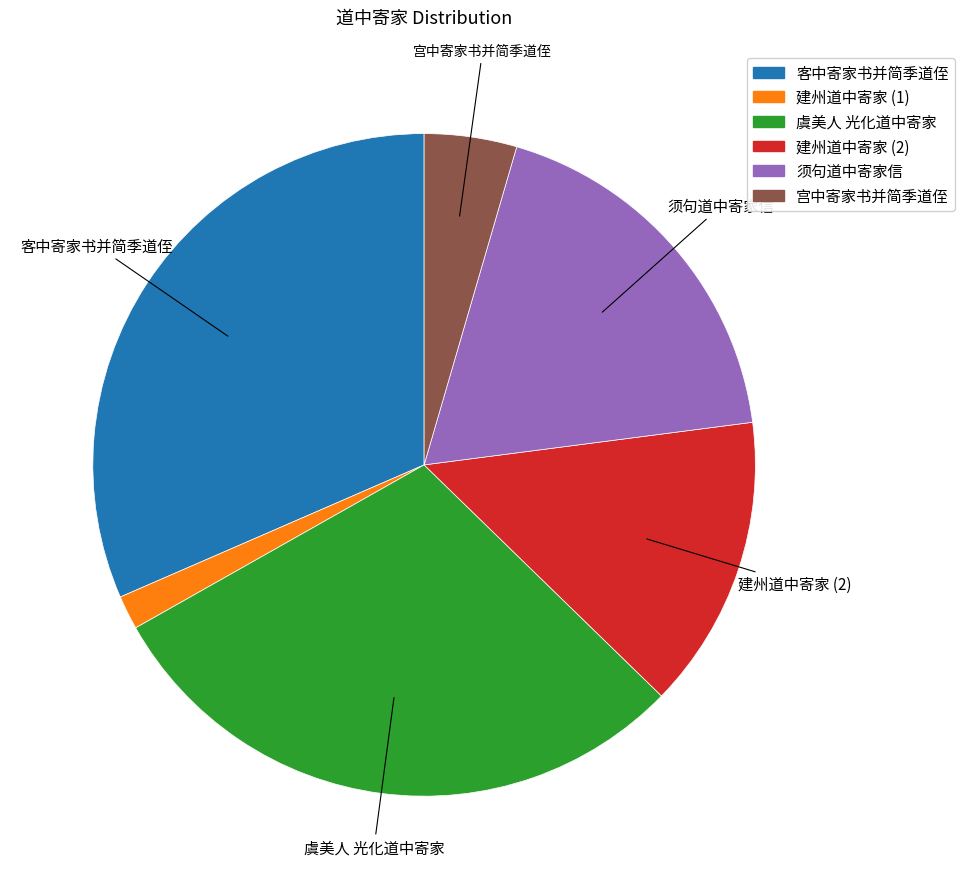

Is there any slice that represents more than half of the pie?

No